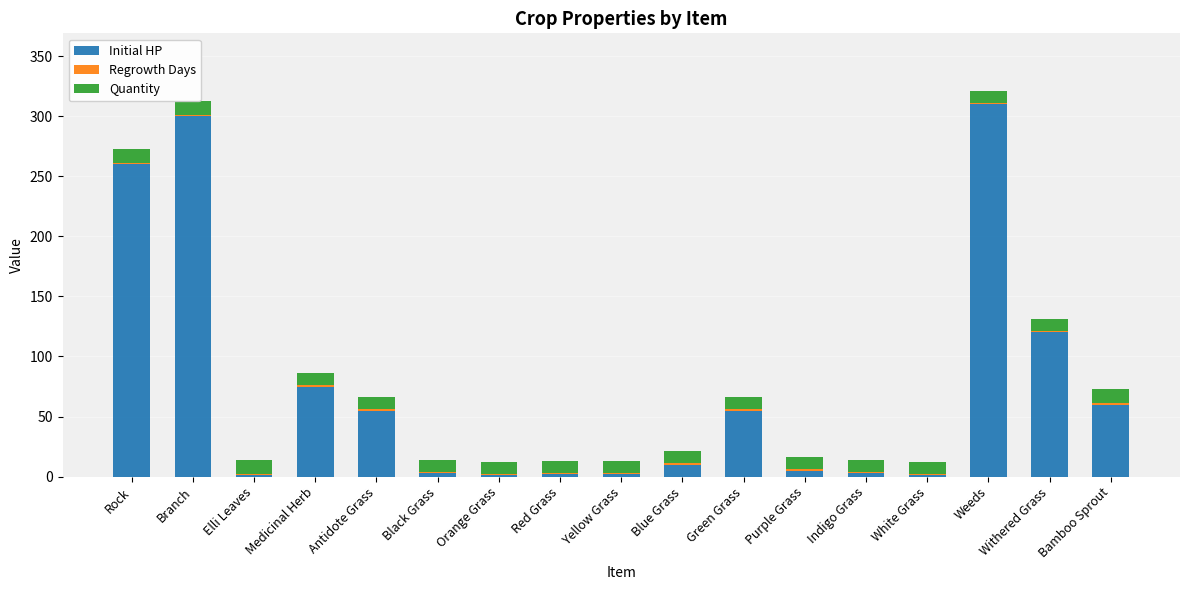

What are all the series names shown in the legend?

Initial HP, Regrowth Days, Quantity